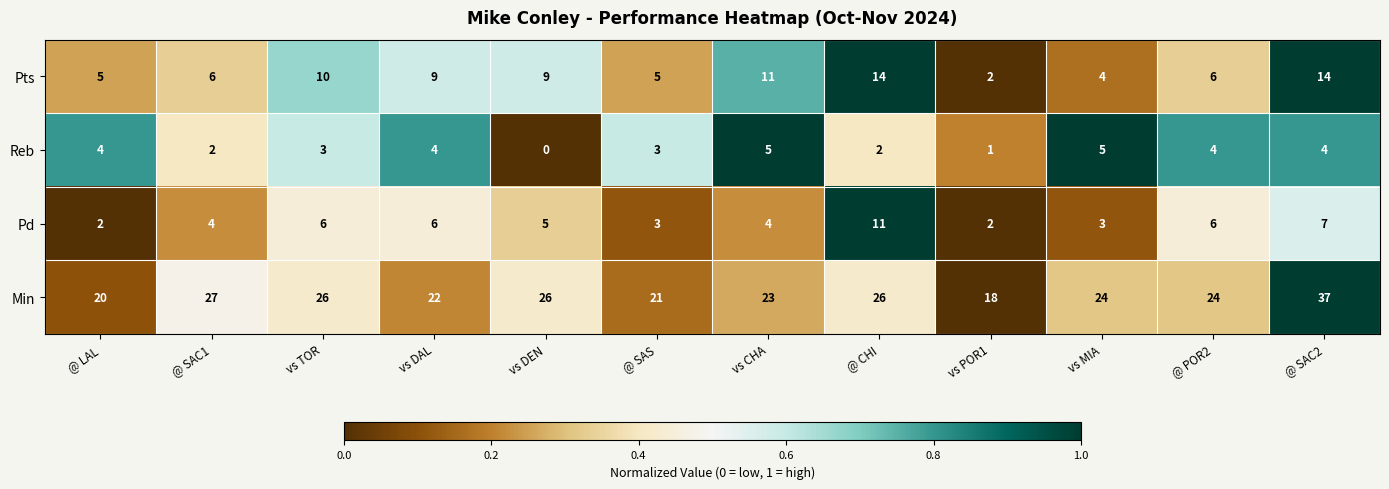

What is the sum of the Pd values at @ SAC1 and vs CHA?

8